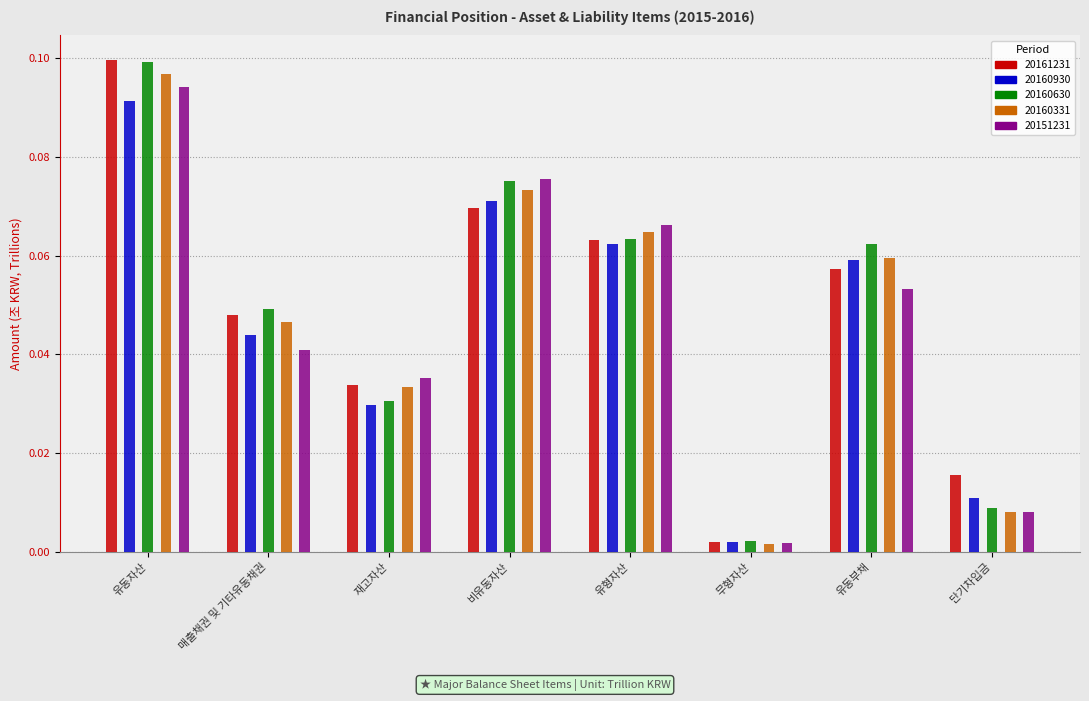

What position from the right is 매출채권 및 기타유동채권?

7